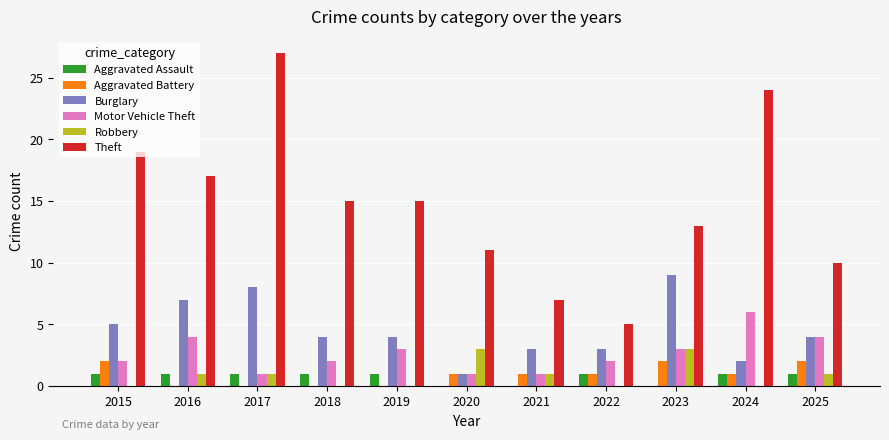

At which category does the chart reach its peak across all series?

2017